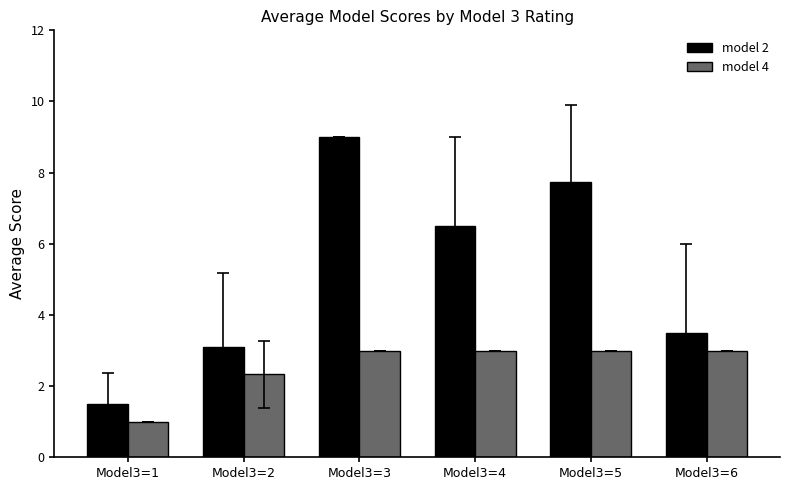

What value does the model 2 series have at Model3=4?

6.5